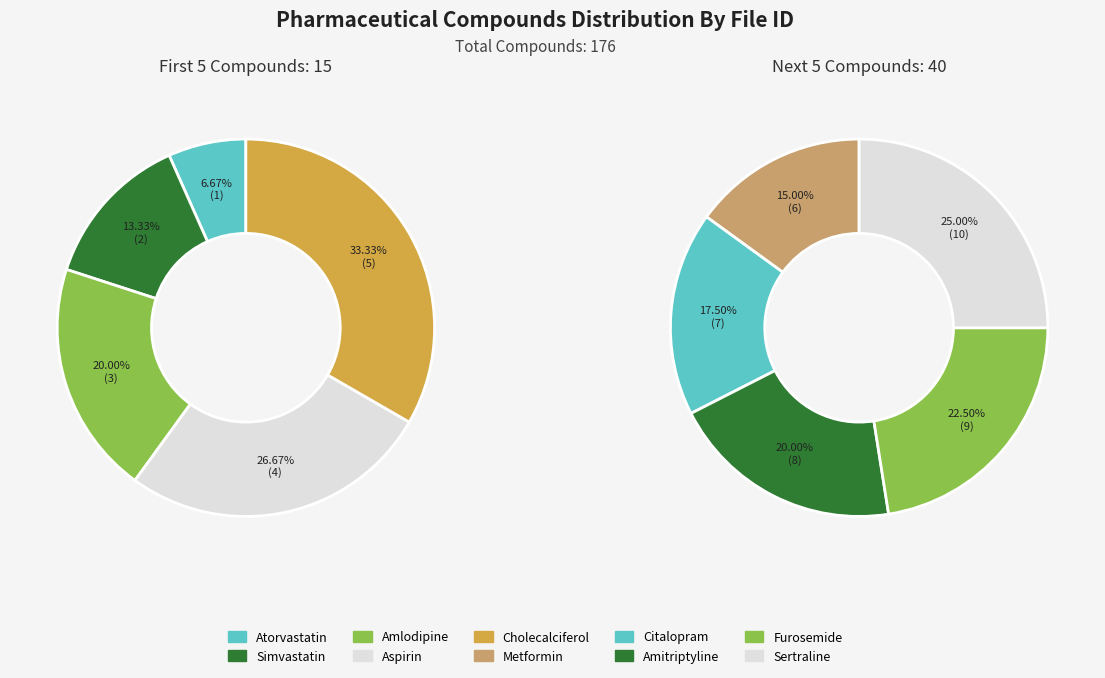

What is the ratio of the value at Citalopram to the value at Aspirin?

1.8